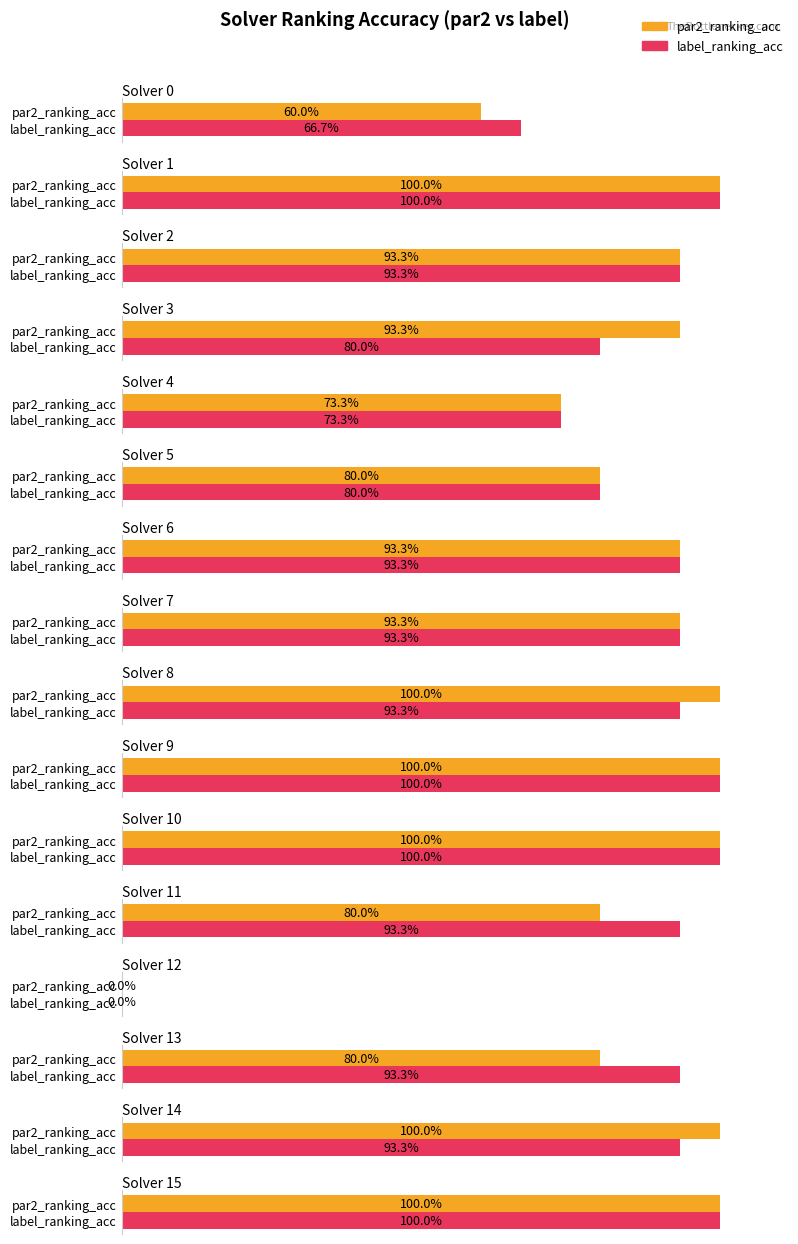

Reading right to left, transcribe all the data shown in this chart.

par2_ranking_acc: 15=1.0	14=1.0	13=0.8	12=0.0	11=0.8	10=1.0	9=1.0	8=1.0	7=0.9	6=0.9	5=0.8	4=0.7	3=0.9	2=0.9	1=1.0	0=0.6
label_ranking_acc: 15=1.0	14=0.9	13=0.9	12=0.0	11=0.9	10=1.0	9=1.0	8=0.9	7=0.9	6=0.9	5=0.8	4=0.7	3=0.8	2=0.9	1=1.0	0=0.7